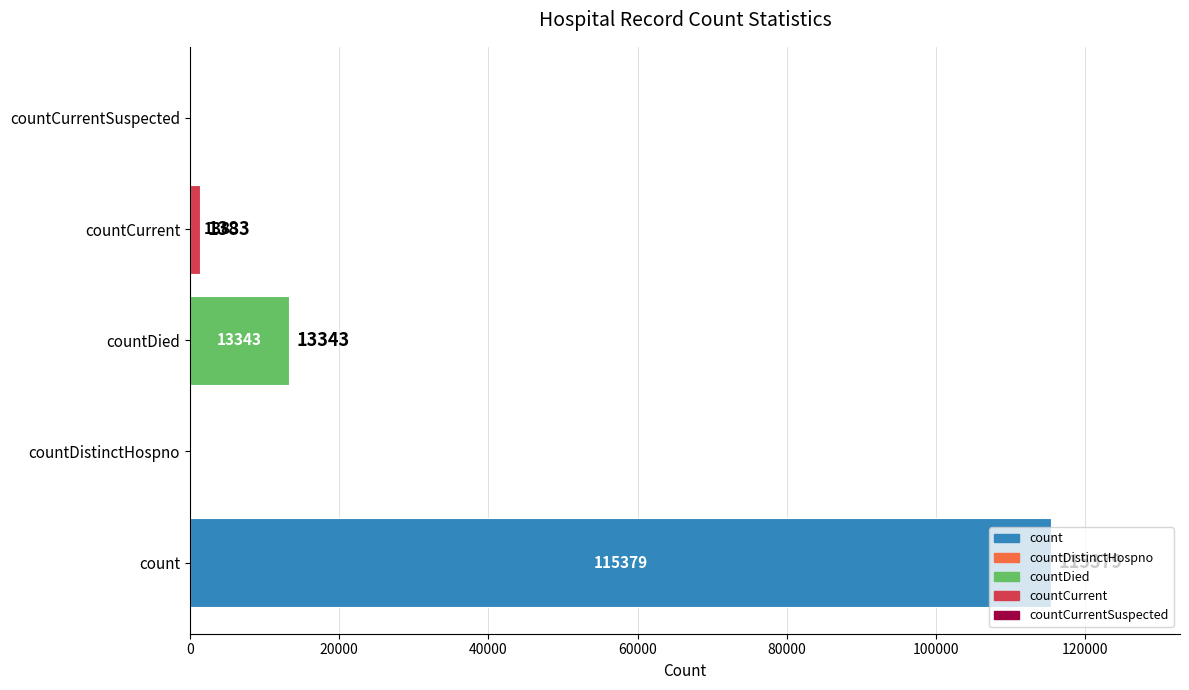

True or false: the data shows 23546 at countDied.

False